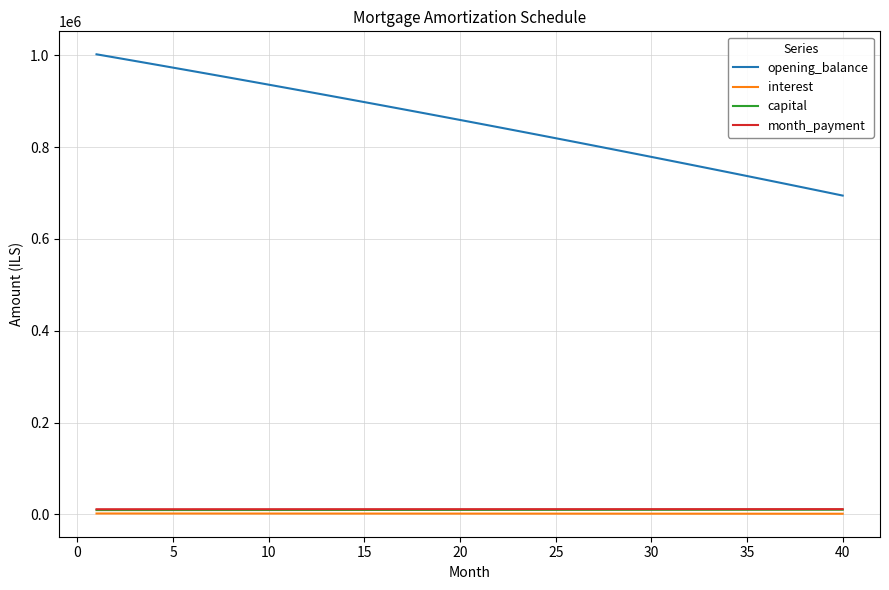

What is the sum of all capital values?

386625.3